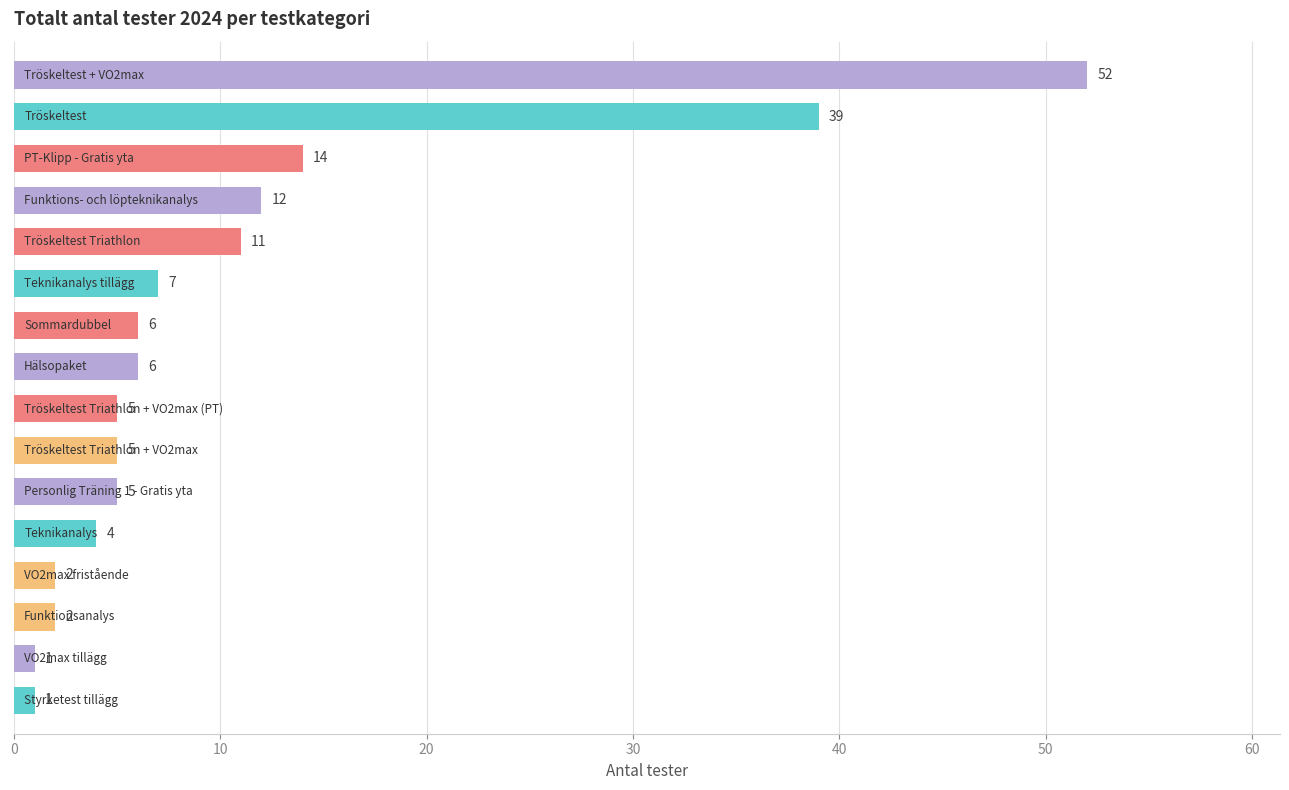

What is the value of the 8th bar from the top?

6